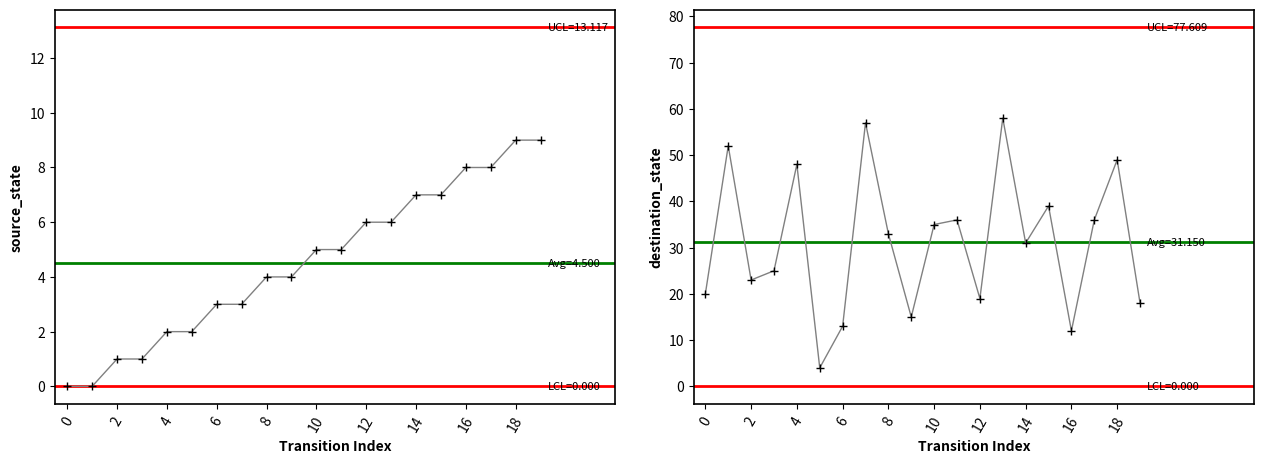

At how many categories does at least one series exceed 6?

19